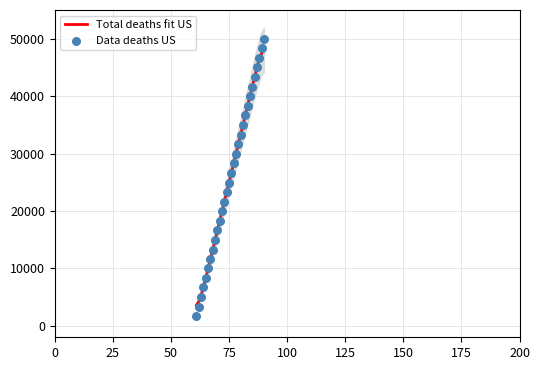

Which series has the largest total across all categories?

Total deaths fit US